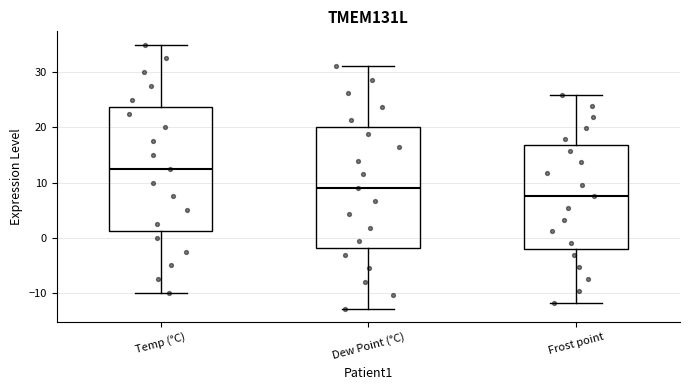

Which box has the highest median line?

Temp (°C)